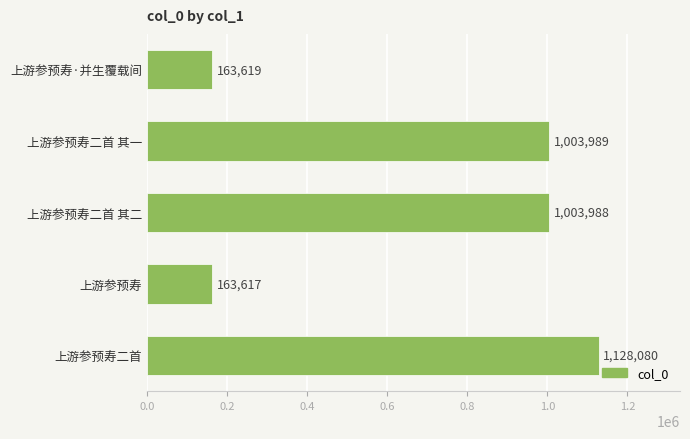

What is the maximum value shown in the chart?

1128080